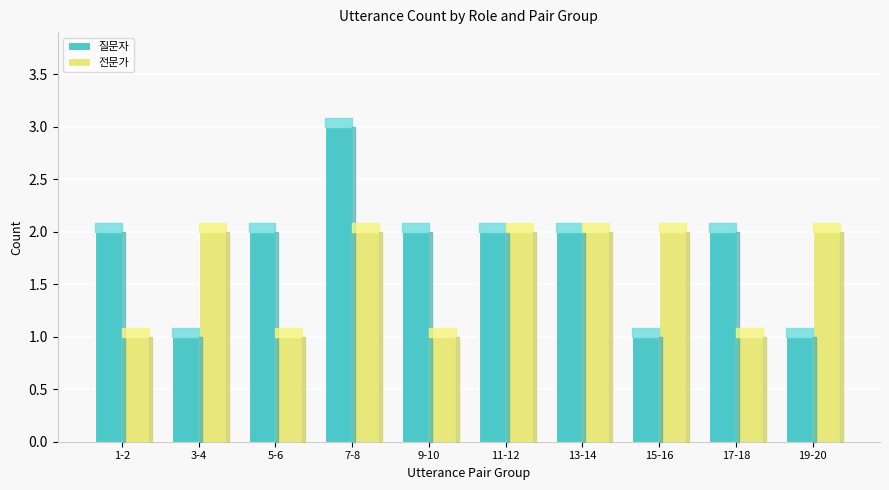

Reading left to right, transcribe all the data shown in this chart.

질문자: 2	1	2	3	2	2	2	1	2	1
전문가: 1	2	1	2	1	2	2	2	1	2